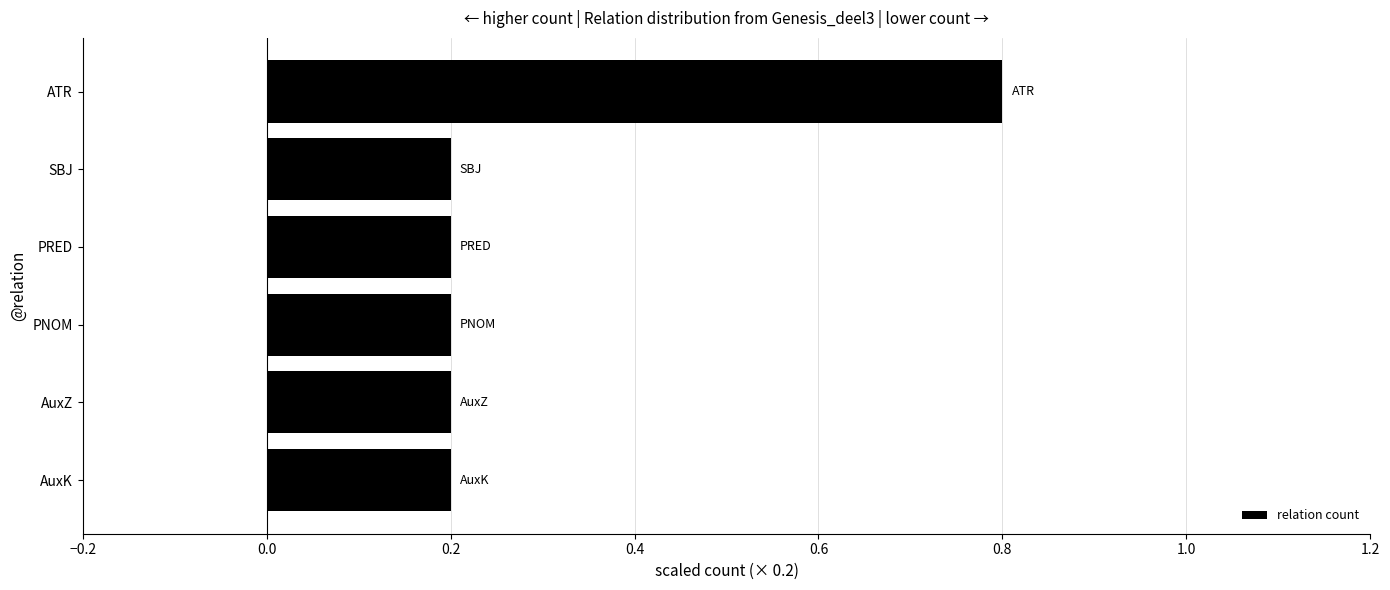

Reading bottom to top, list all the values displayed in this chart.

0.2	0.2	0.2	0.2	0.2	0.8